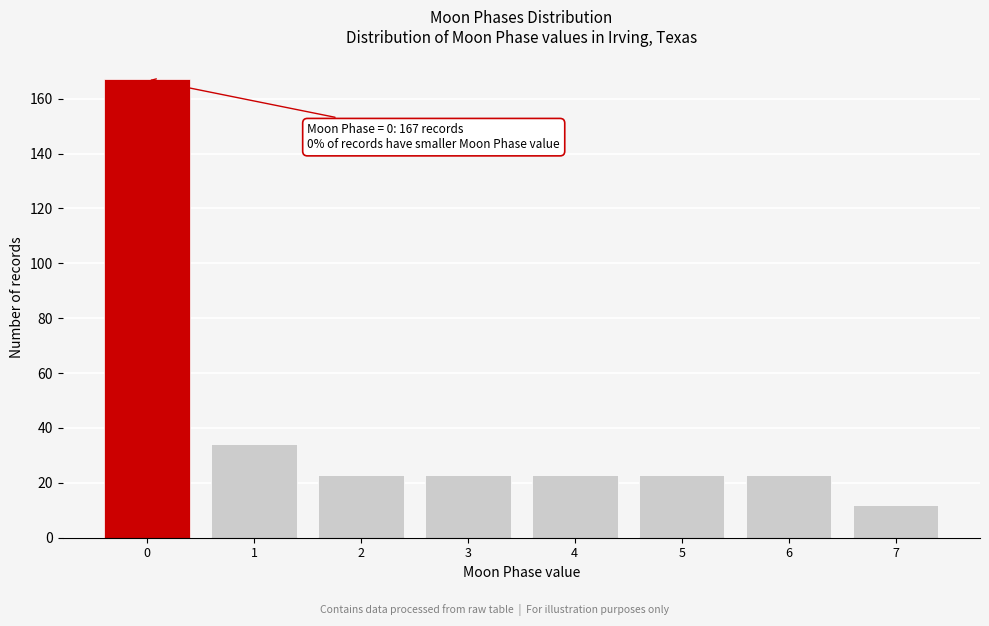

Reading right to left, list all the values displayed in this chart.

7=12	6=23	5=23	4=23	3=23	2=23	1=34	0=167